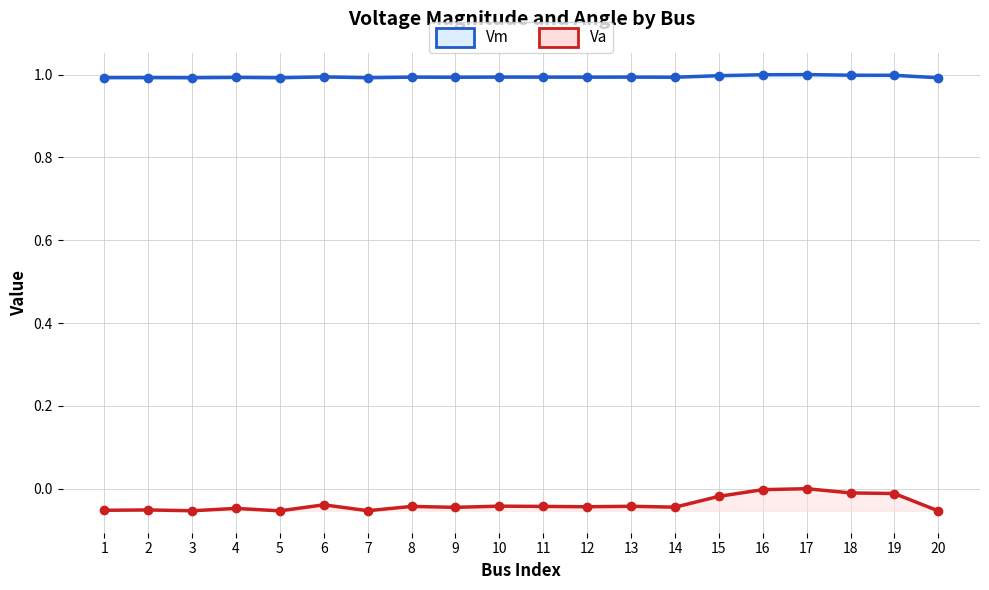

Between 3 and 11, which is larger?

11